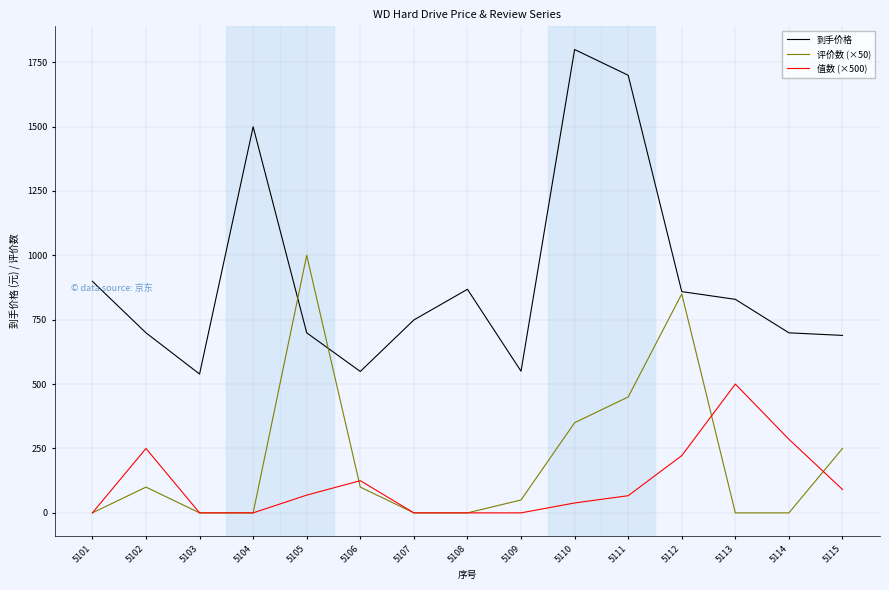

What is the greatest value displayed?

1799.0